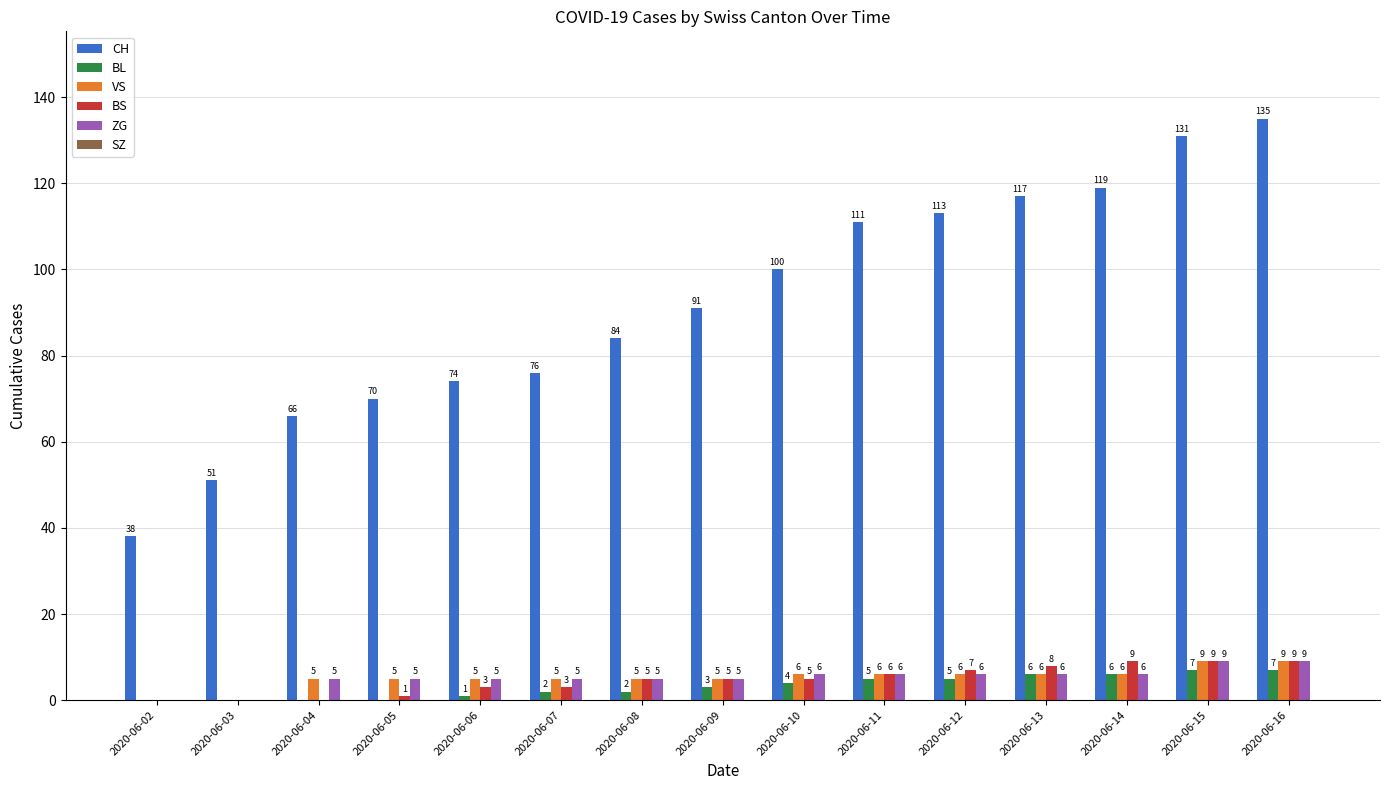

What is the sum of the CH values at 2020-06-09 and 2020-06-06?

165